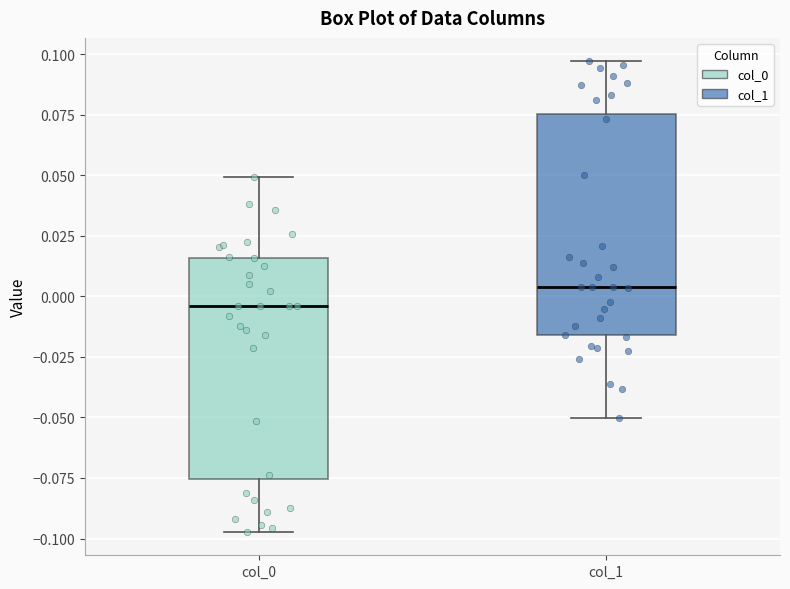

Where is the lower edge of the box for col_0 on the y-axis? The values are not printed on the chart, so give them approximately, as read against the axis.

-0.075